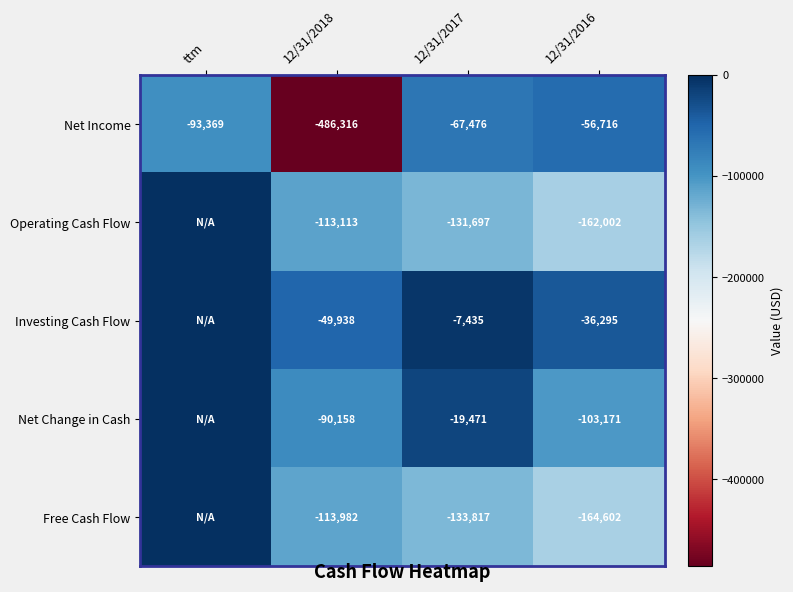

What is the difference between the highest and lowest values at 12/31/2018?

436378